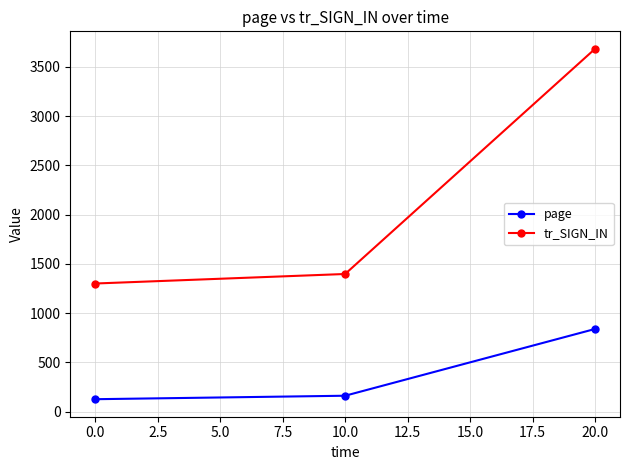

Reading right to left, extract all data points from this chart.

page: 839.0	161.5	126.2
tr_SIGN_IN: 3682.1	1397.1	1300.5